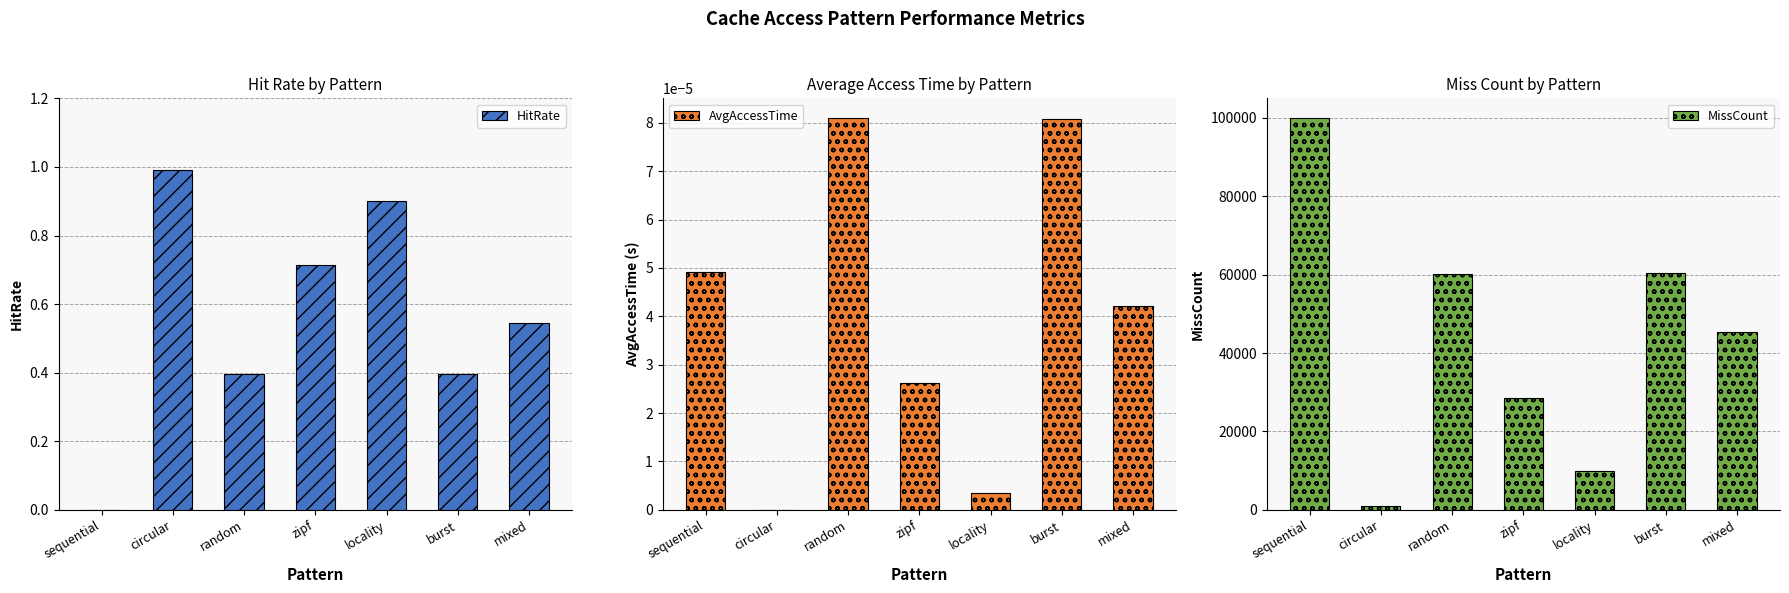

At circular, list the series in order from smallest to largest.

AvgAccessTime, HitRate, MissCount